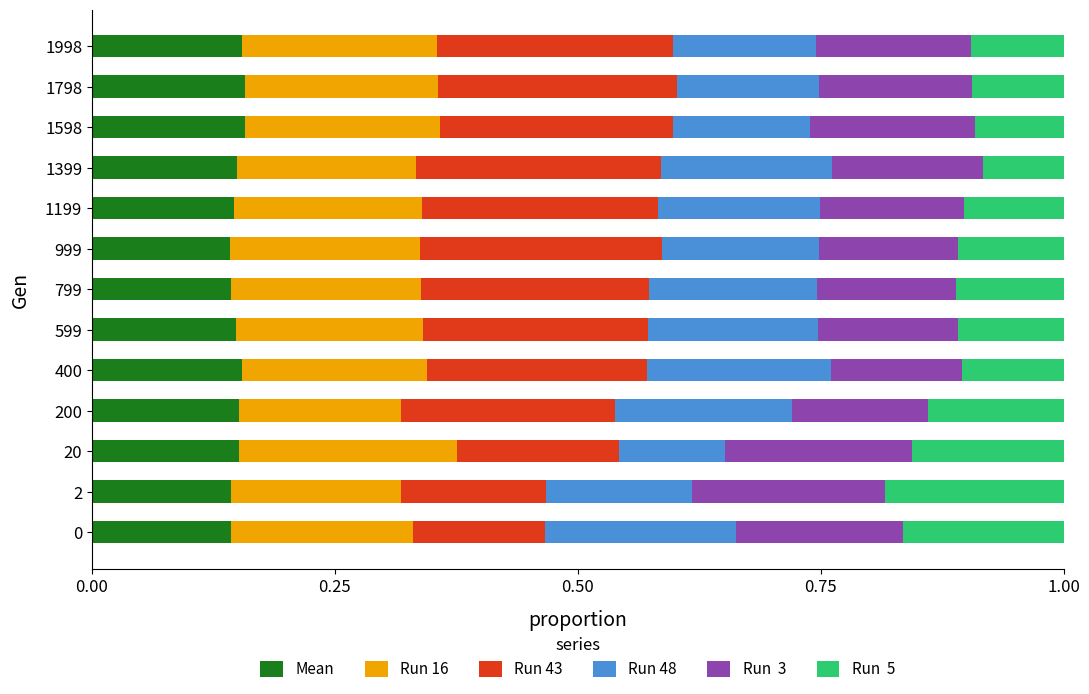

What is the total value across all series at 1598?

1.0